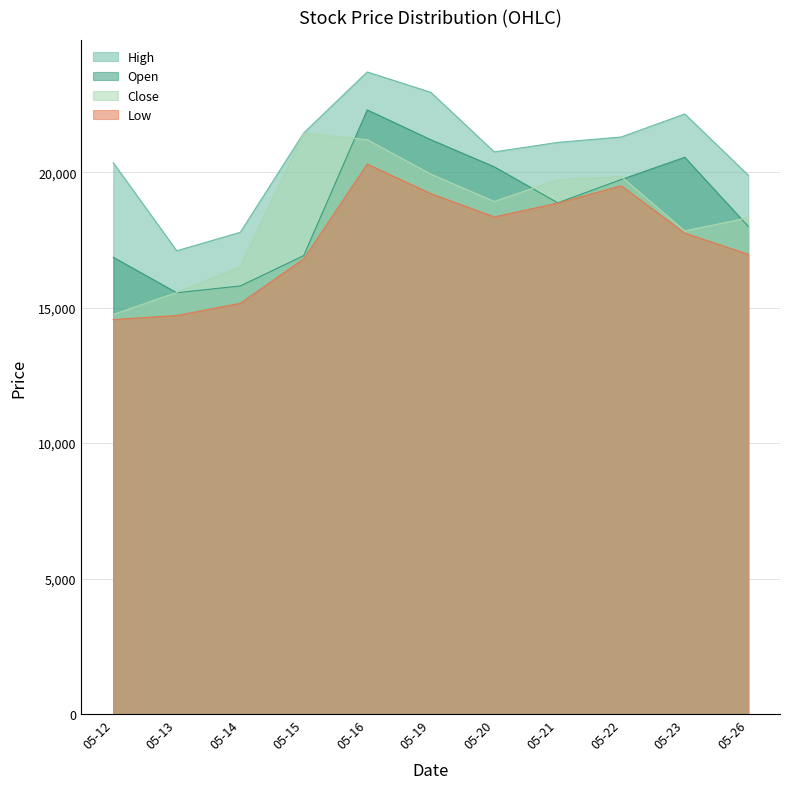

What is the smallest value displayed?

14560